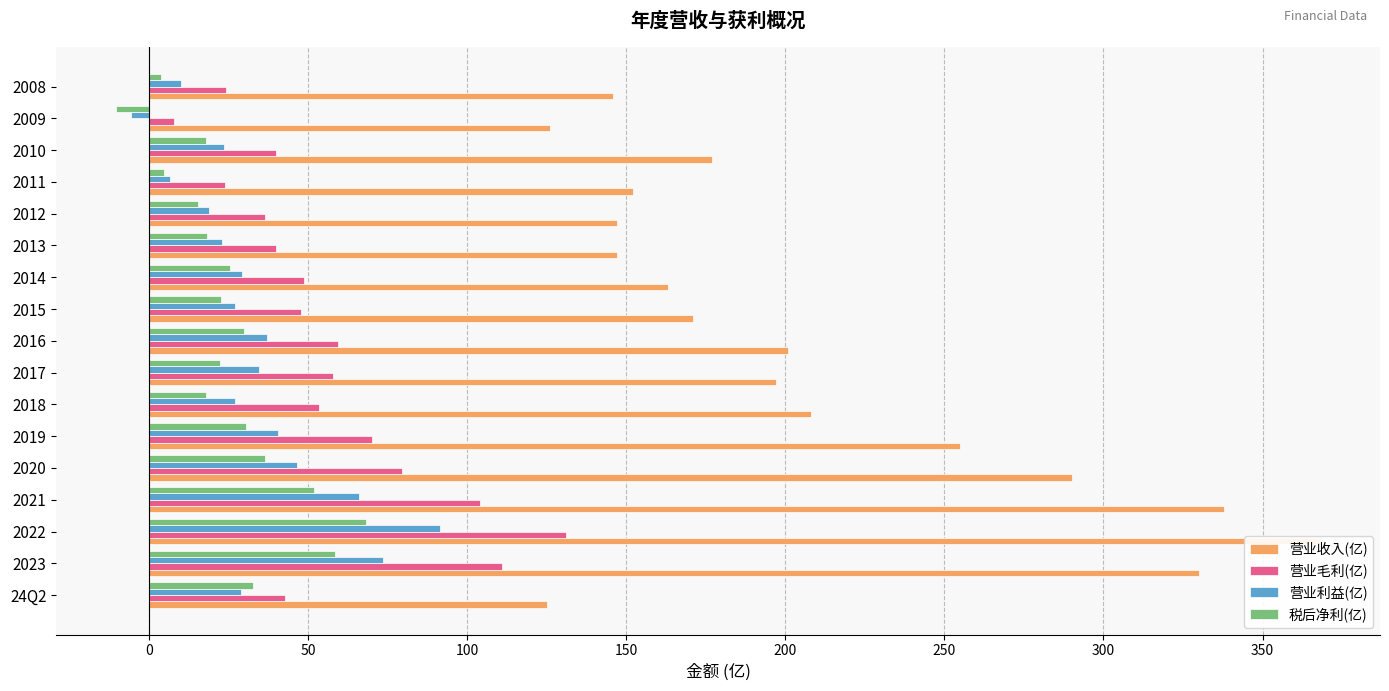

Reading left to right, extract all data points from this chart.

营业收入(亿): 125.0	330.0	368.0	338.0	290.0	255.0	208.0	197.0	201.0	171.0	163.0	147.0	147.0	152.0	177.0	126.0	146.0
营业毛利(亿): 42.8	111.0	131.0	104.0	79.5	70.2	53.6	57.8	59.3	47.9	48.8	40.1	36.5	24.0	40.0	8.1	24.3
营业利益(亿): 29.0	73.6	91.6	66.1	46.5	40.5	27.2	34.7	37.0	27.0	29.3	22.9	18.9	6.5	23.5	-5.6	10.1
税后净利(亿): 32.7	58.4	68.4	51.8	36.4	30.4	18.0	22.3	29.8	22.8	25.6	18.2	15.6	4.8	18.0	-10.2	3.9